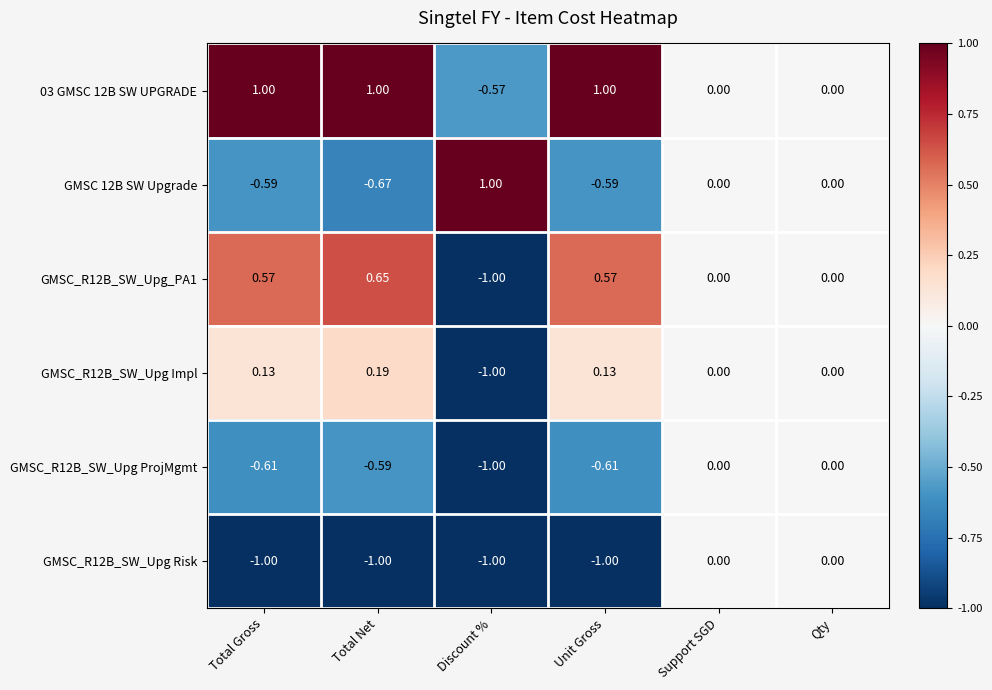

What is the spread (max minus min) of values at Total Gross?

2.0